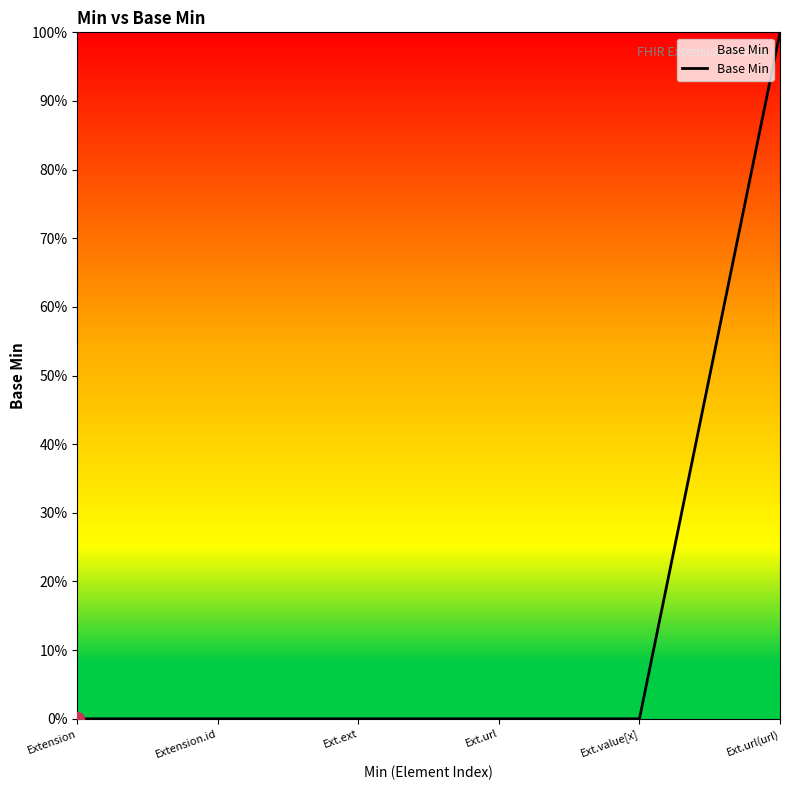

Is this an area chart (filled region under the line)?

Yes